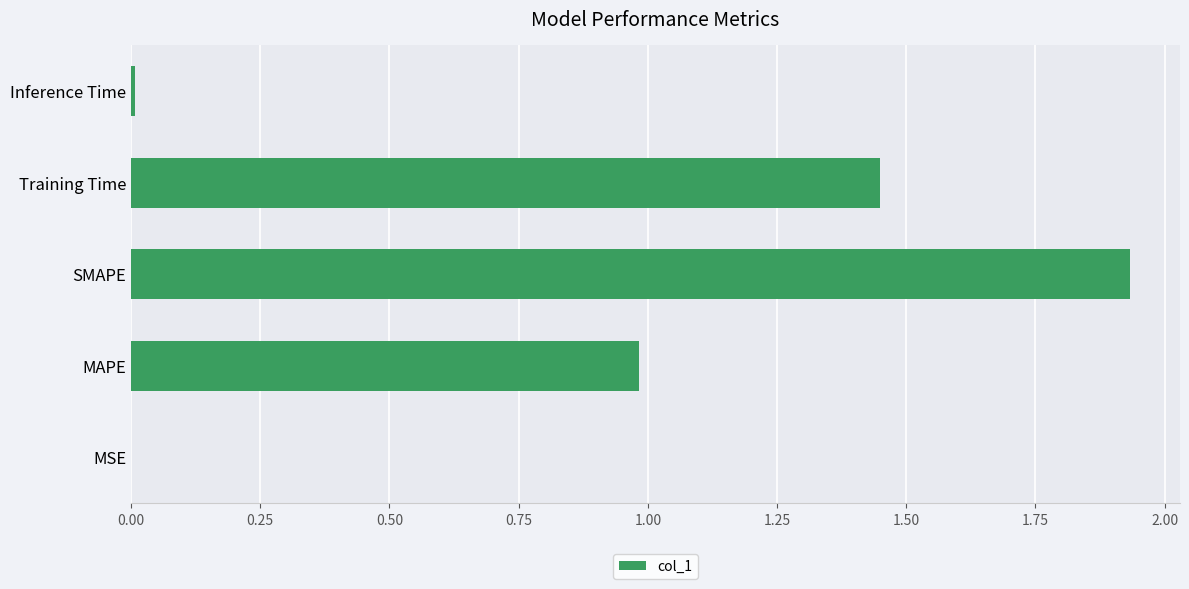

Which has a higher value, Inference Time or MAPE?

MAPE